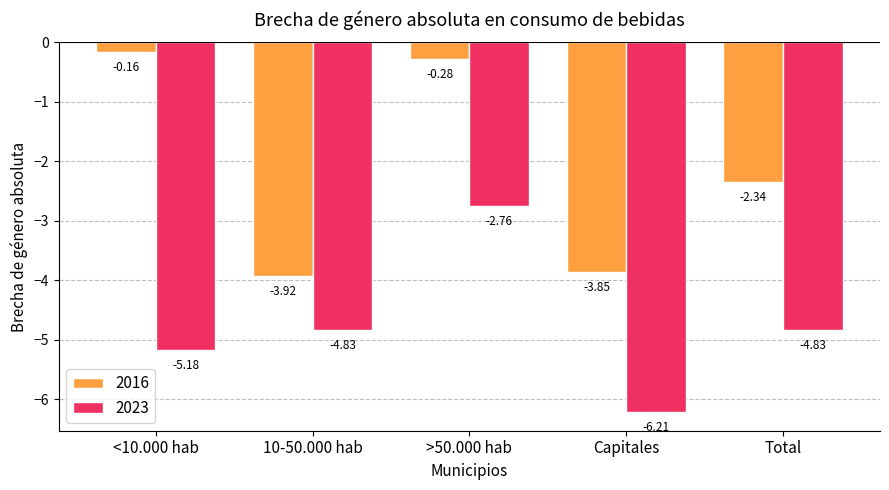

Where does the 2016 series first go above -2?

<10.000 hab